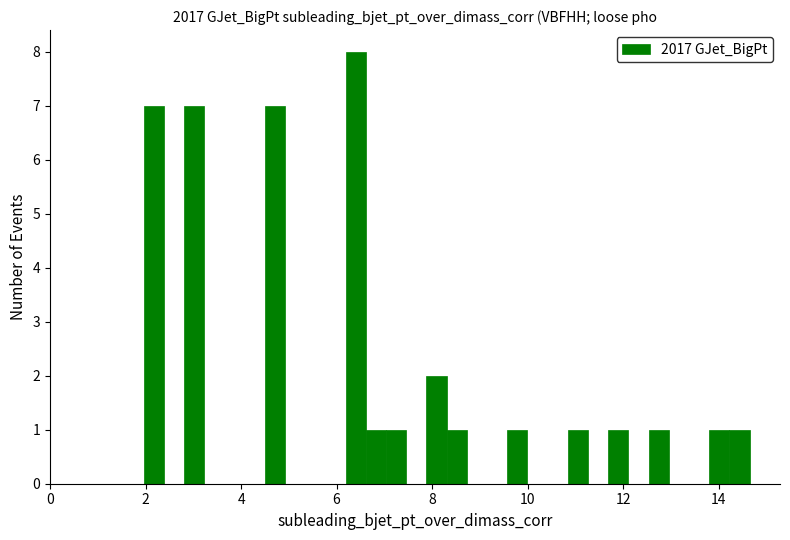

Read against the x-axis, roughly where is the centre of the tallest bar?

6.4